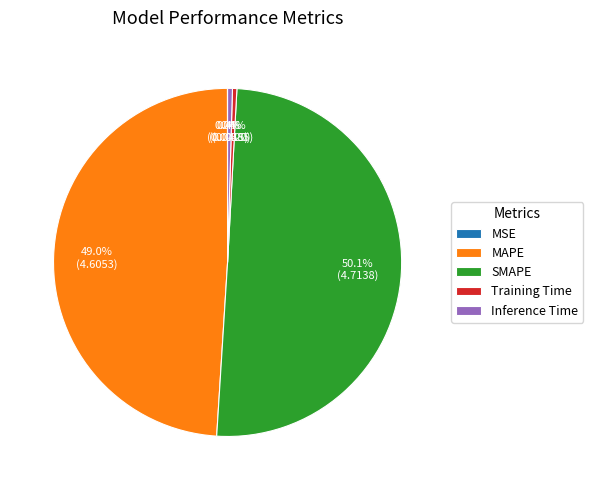

Is it true that SMAPE is 43% of the pie?

False